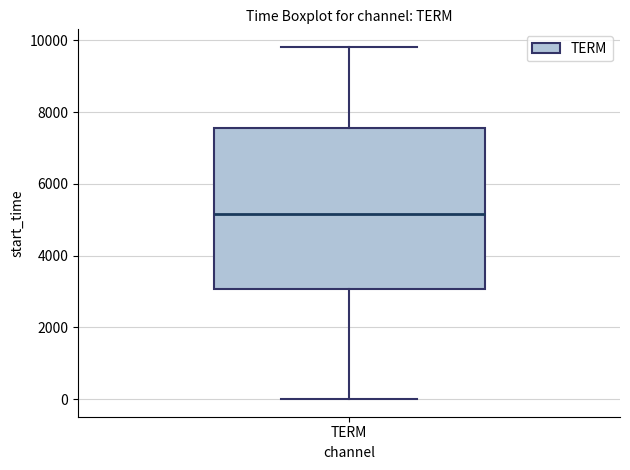

Where is the upper edge of the box for TERM on the y-axis? The values are not printed on the chart, so give them approximately, as read against the axis.

7600